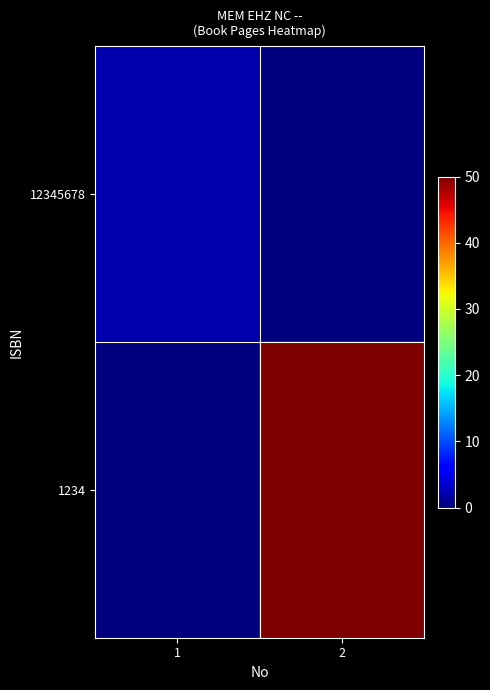

How many series are shown in this chart?

2